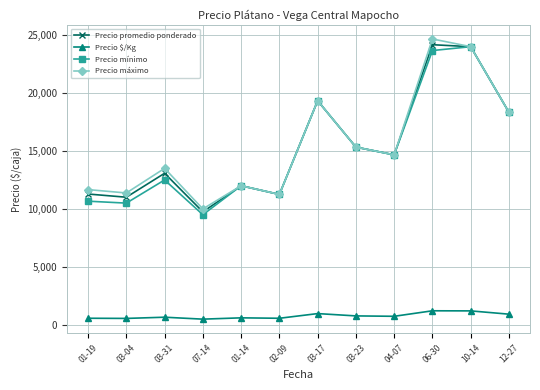

Between 03-31 and 03-17, which series saw the biggest shift?

Precio mínimo